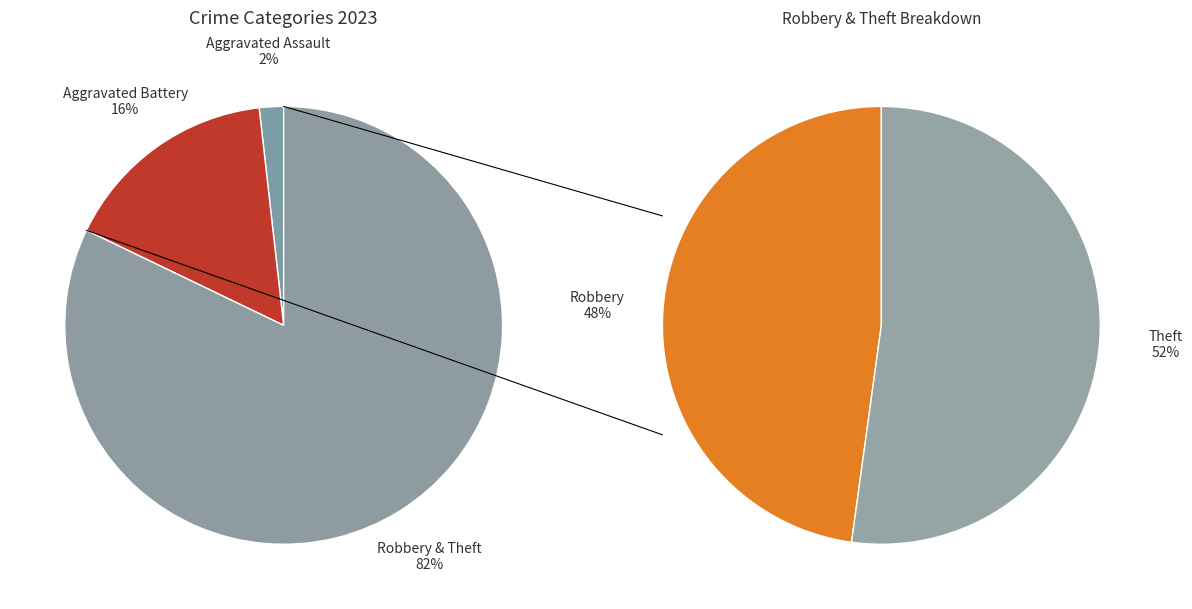

True or false: Robbery accounts for 45% of the total.

False